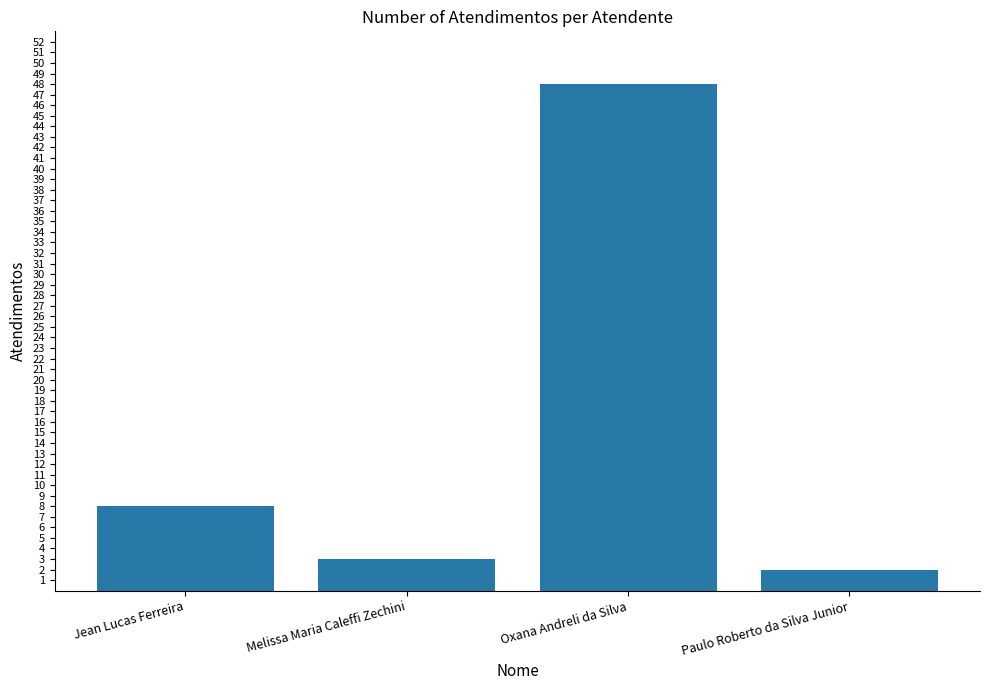

What is the ratio of the value at Oxana Andreli da Silva to the value at Melissa Maria Caleffi Zechini?

16.0